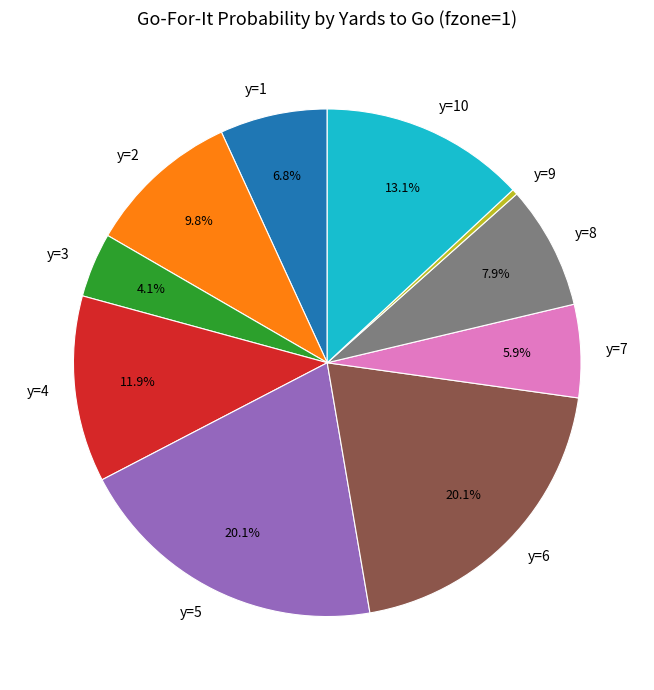

Which slice is the smallest?

y=9